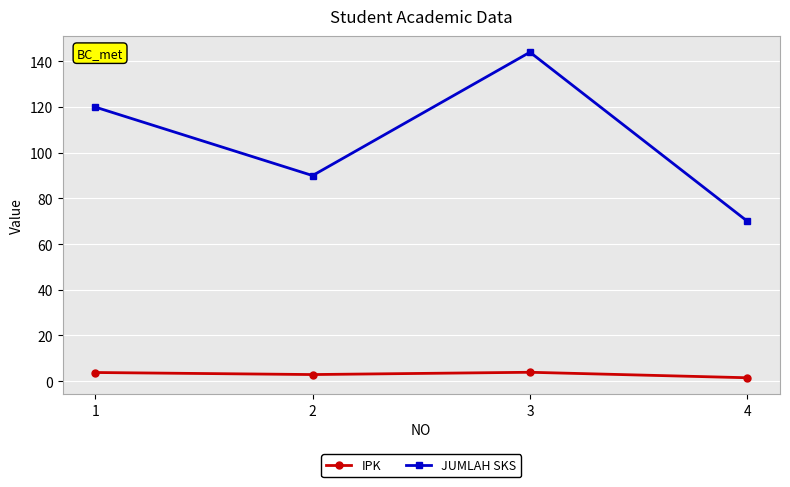

True or false: IPK and JUMLAH SKS intersect in this chart.

False